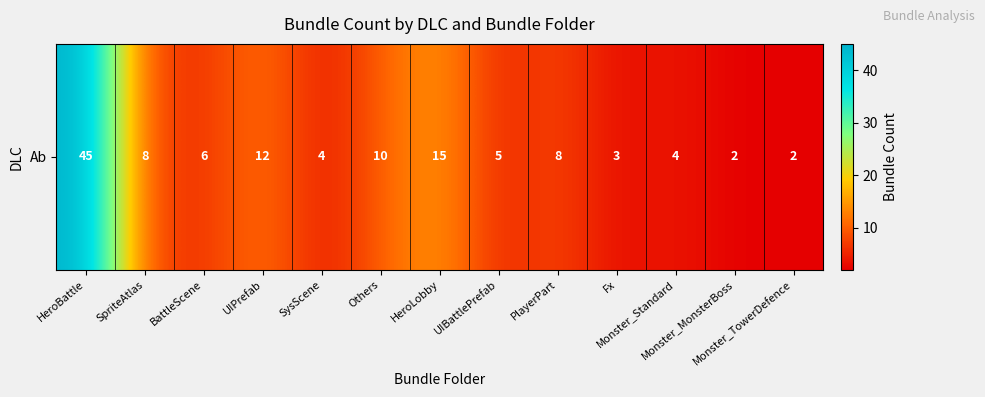

What is the change in value from PlayerPart to Monster_TowerDefence?

-6